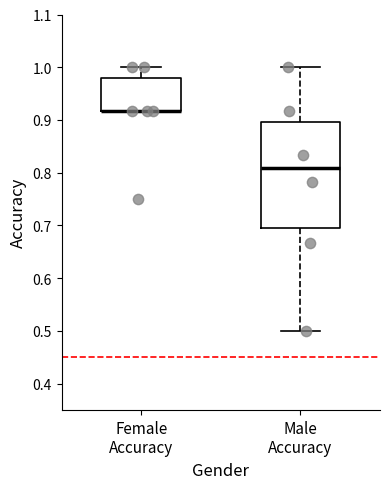

Comparing the boxes themselves (not the whiskers), which one is the tallest?

Male Accuracy